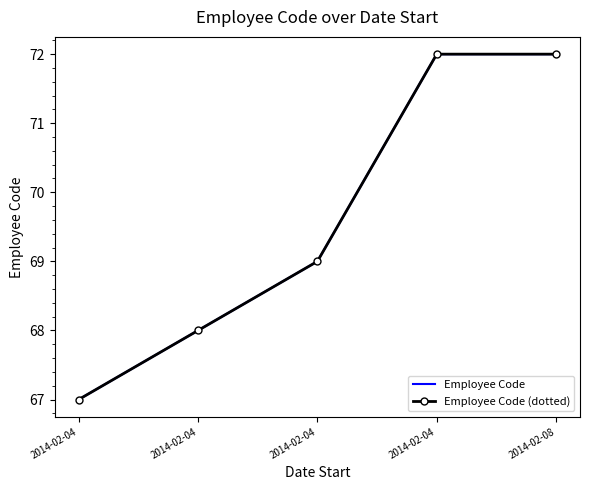

Does the chart have visible grid lines?

No